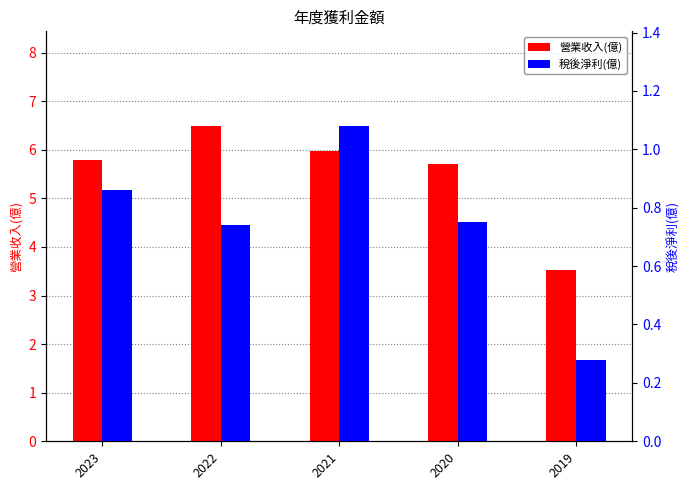

Which series has the widest spread of values?

營業收入(億)